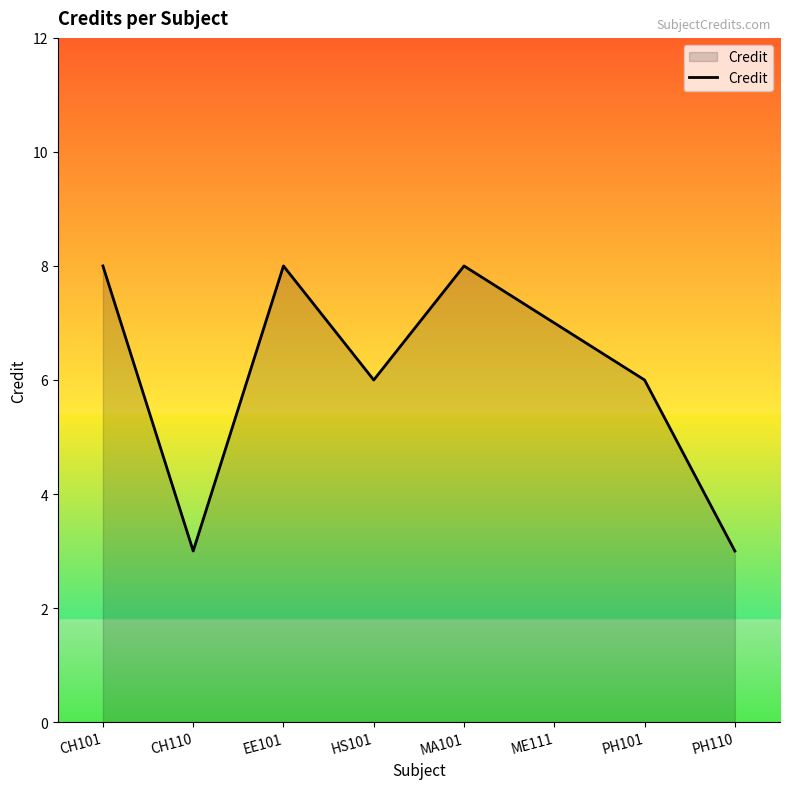

Read the value at EE101.

8